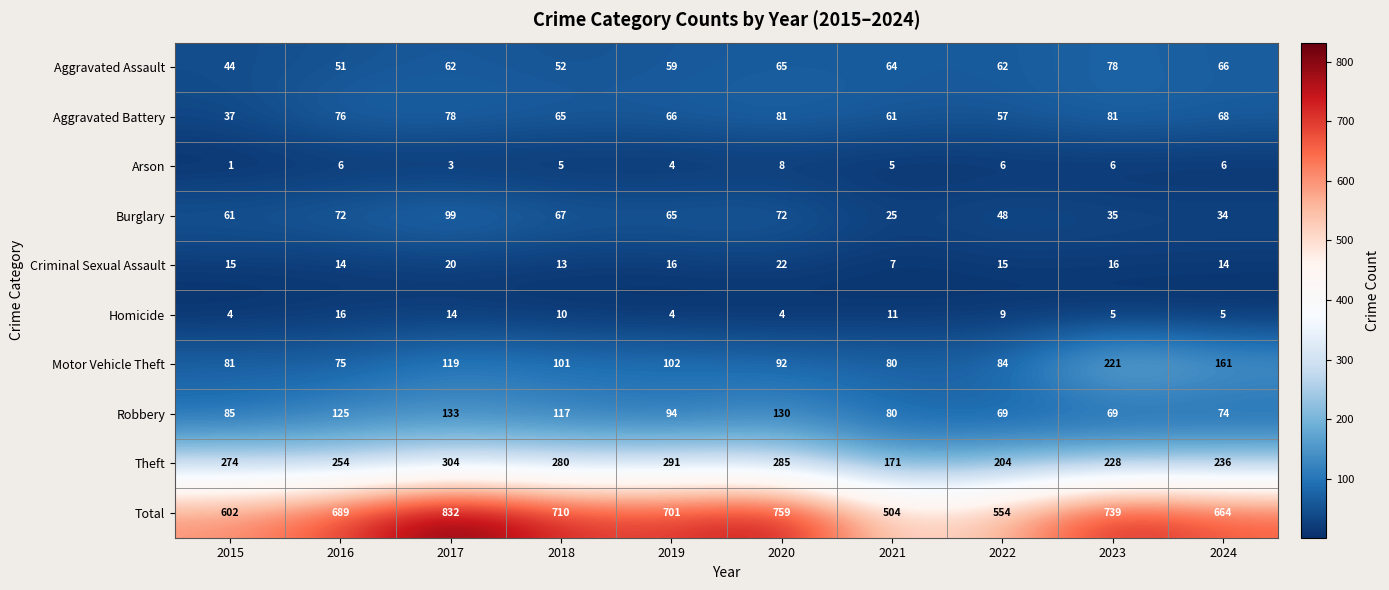

The Motor Vehicle Theft series shows 81 at 2015. True or false?

True